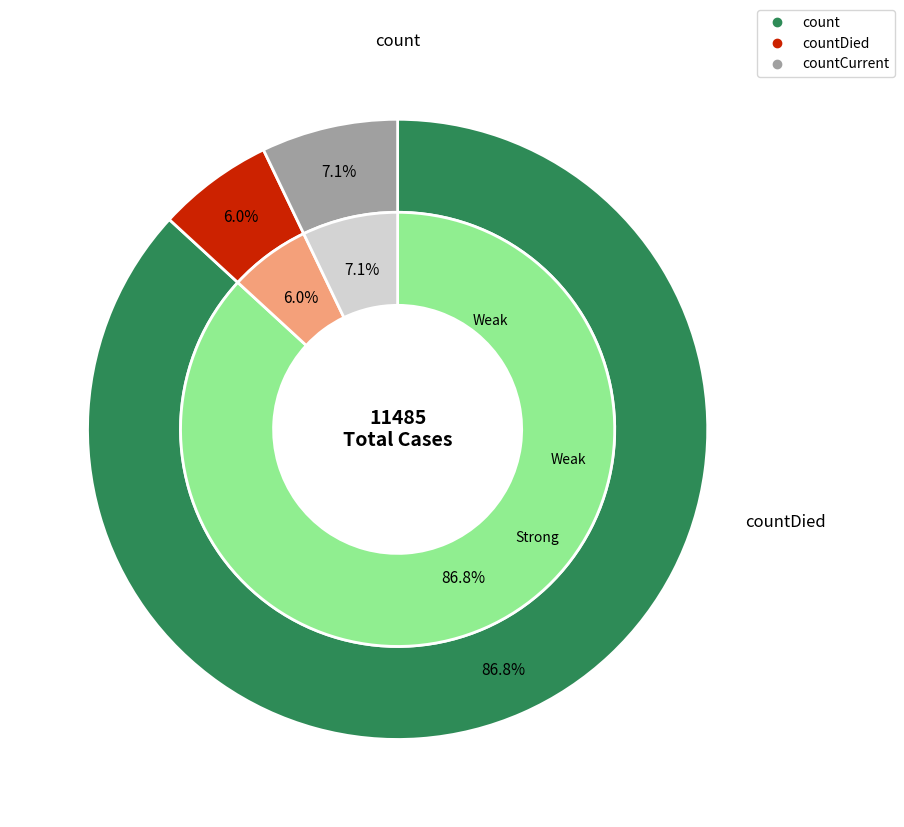

The countDied slice represents 6% of the pie. True or false?

True